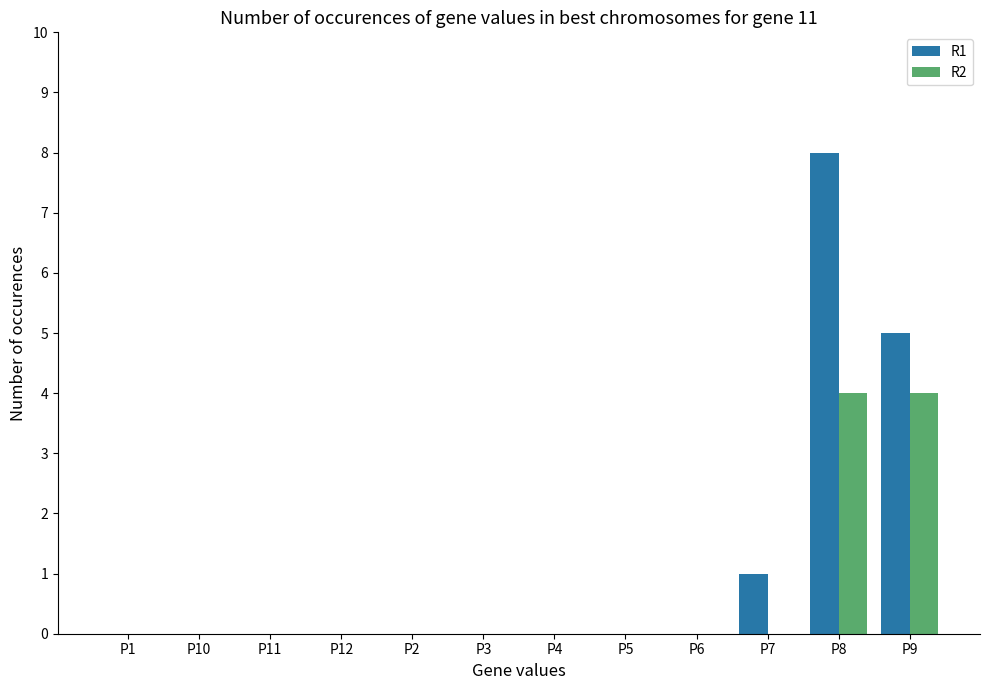

At which category is the sum across all series the highest?

P8